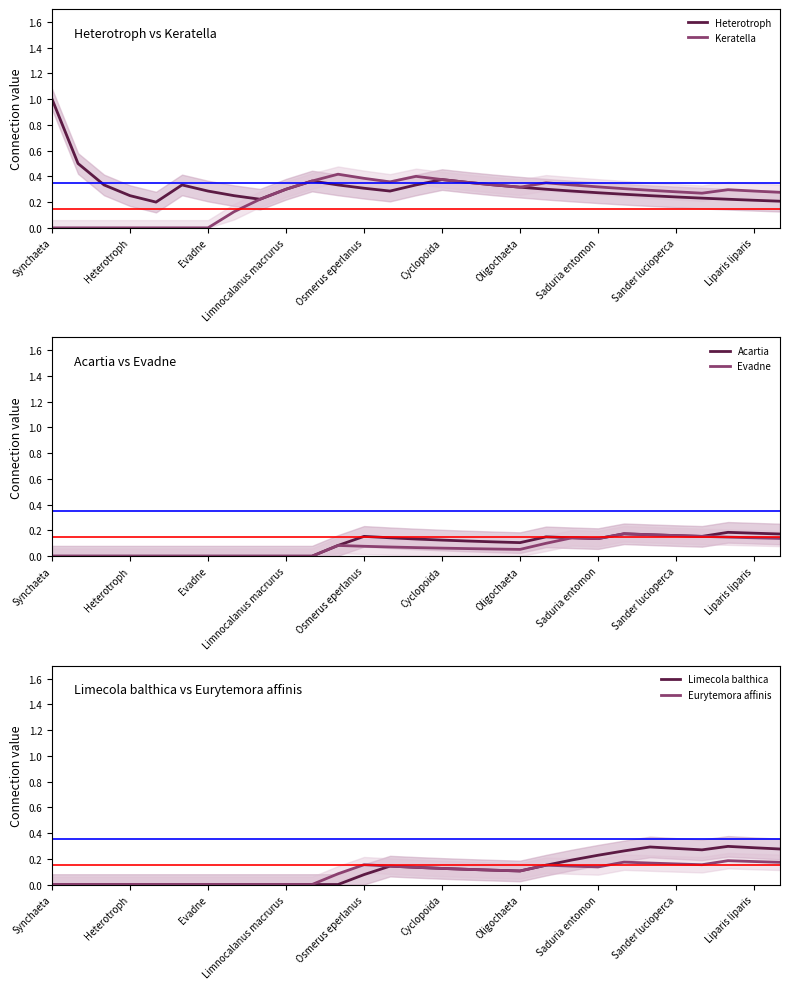

How many lines are shown in the chart?

6